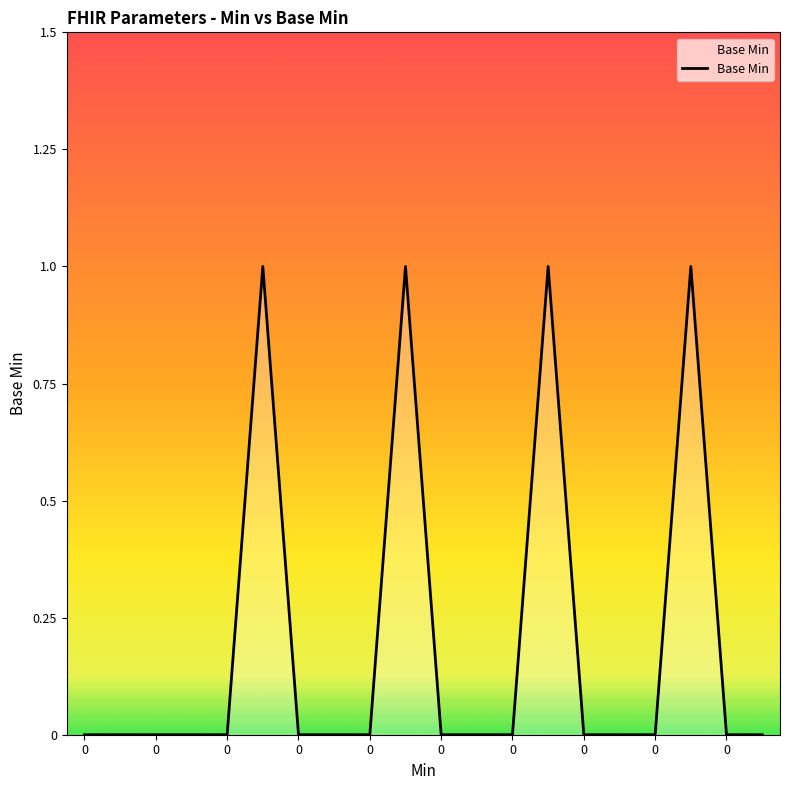

How many lines are shown in the chart?

1